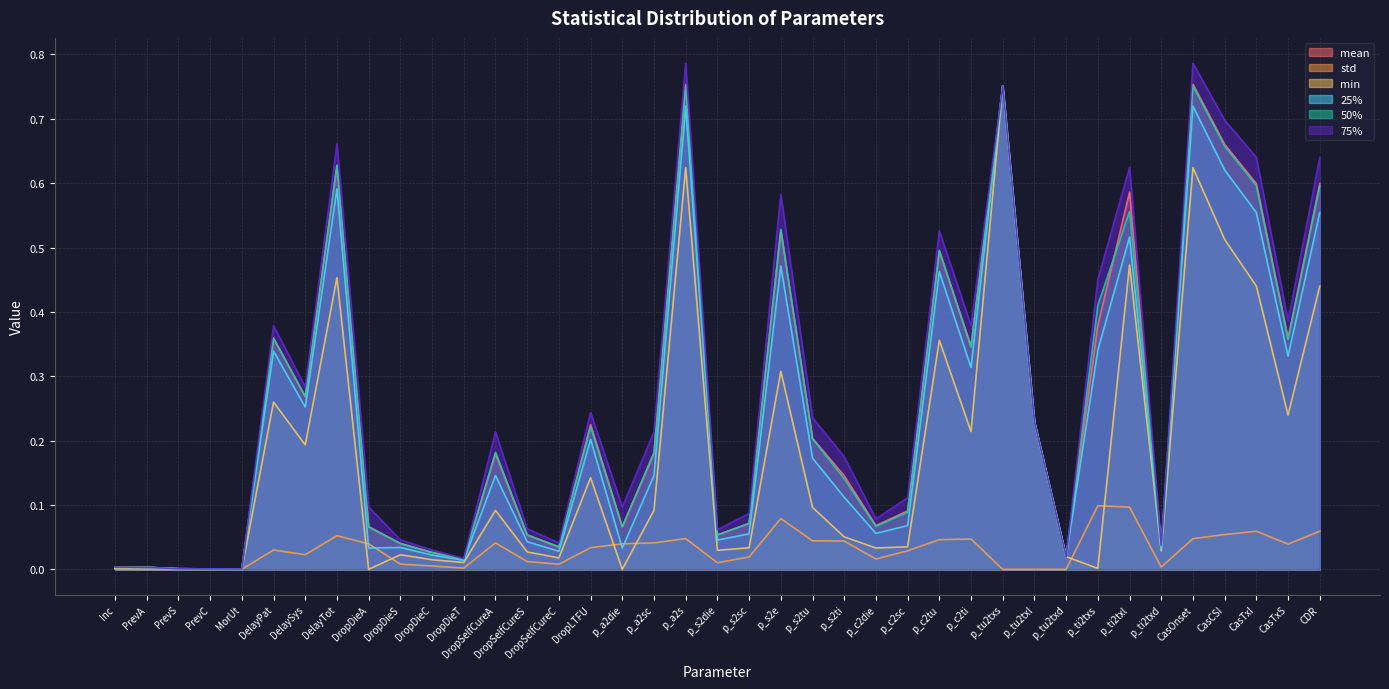

At which label does min reach its minimum?

DropDieA